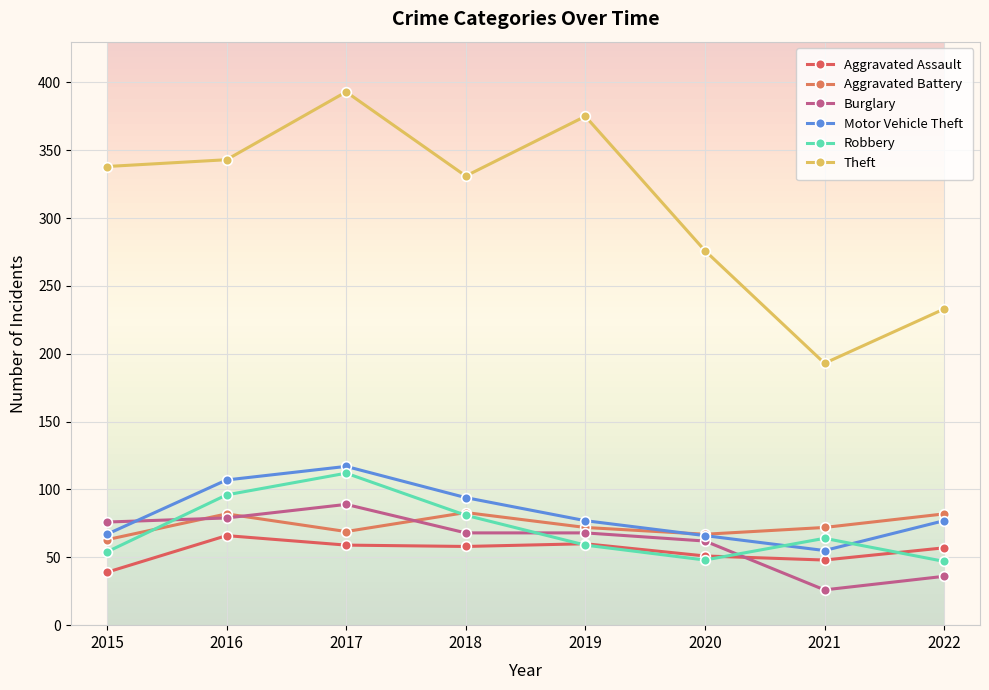

What is the value of the Motor Vehicle Theft point at the 1st from the left?

67